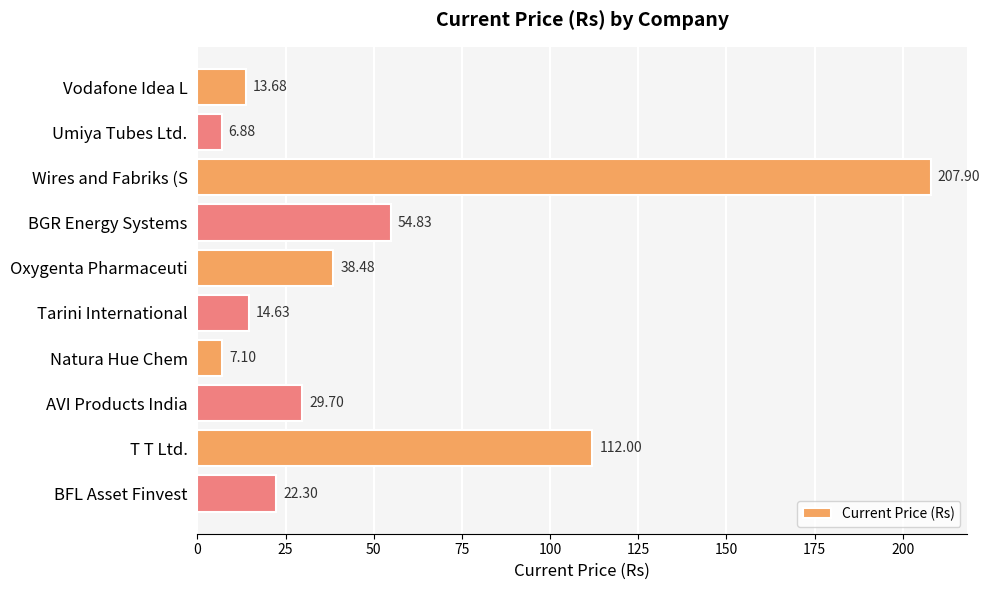

Where is the data nearest to the value 107?

T T Ltd.